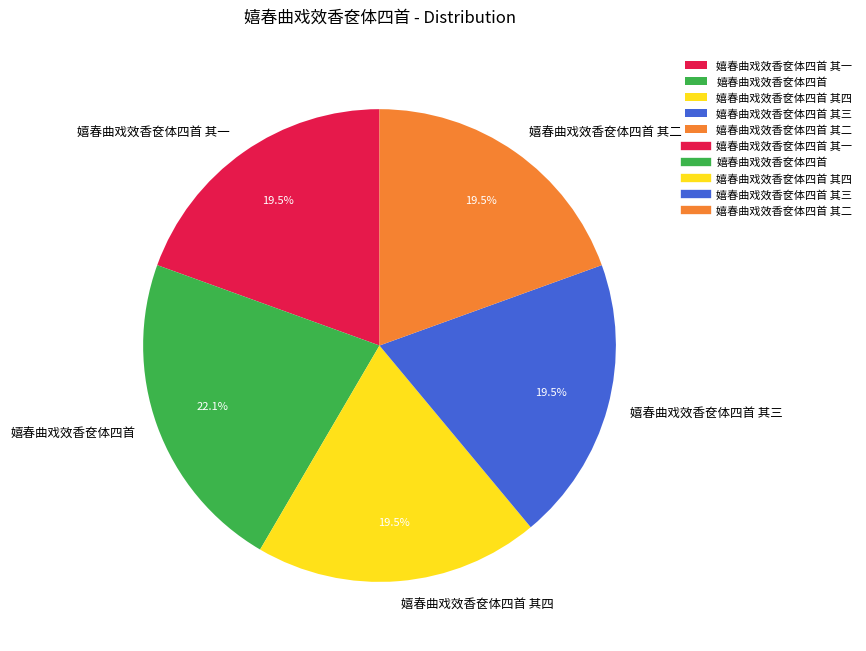

Combined, do 嬉春曲戏效香奁体四首 其一 and 嬉春曲戏效香奁体四首 account for over 50%?

No